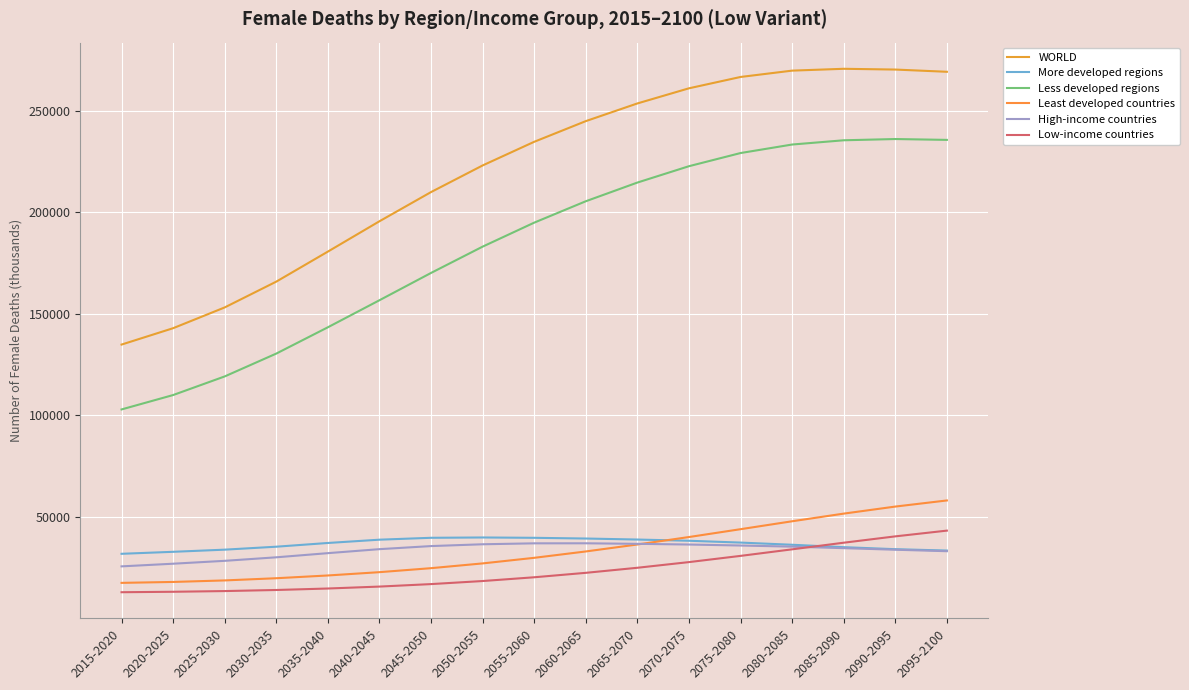

Reading left to right, transcribe all the data shown in this chart.

WORLD: 134882.3	142943.0	153165.3	165864.1	180637.6	195566.1	209930.9	223031.7	234672.0	244844.6	253548.6	260996.0	266575.0	269692.3	270599.0	270221.7	269127.9
More developed regions: 31918.6	32898.9	33956.9	35412.2	37244.2	38865.9	39795.4	39953.2	39787.4	39433.3	38937.2	38335.3	37438.2	36366.2	35181.0	34189.4	33517.4
Less developed regions: 102963.7	110044.1	119208.3	130451.9	143393.4	156700.2	170135.5	183078.5	194884.6	205411.3	214611.4	222660.7	229136.8	233326.1	235418.0	236032.3	235610.5
Least developed countries: 17615.4	18068.3	18816.3	19898.4	21254.2	22882.6	24847.4	27190.2	29939.7	33071.6	36501.0	40168.7	44029.4	47925.5	51693.1	55160.2	58170.0
High-income countries: 25733.9	27041.4	28457.8	30194.1	32237.7	34203.9	35718.9	36607.5	37070.2	37090.6	36825.4	36481.6	35992.6	35442.7	34693.8	33924.1	33197.4
Low-income countries: 13010.8	13233.2	13578.1	14109.9	14837.2	15789.4	17009.7	18518.1	20368.1	22553.9	25044.5	27833.3	30893.9	34116.0	37377.0	40497.2	43325.1